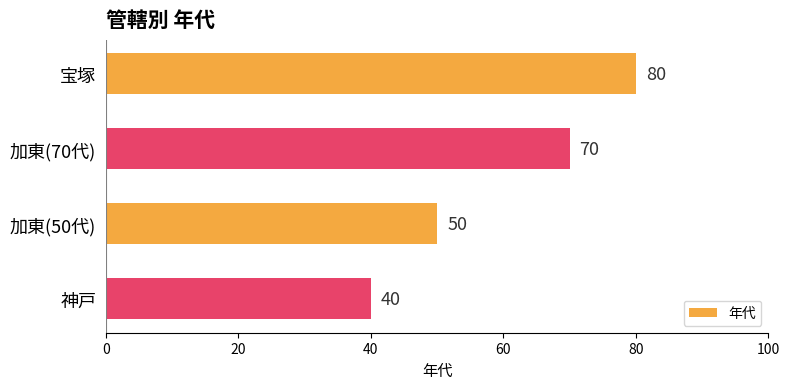

The value at 宝塚 is 80. True or false?

True